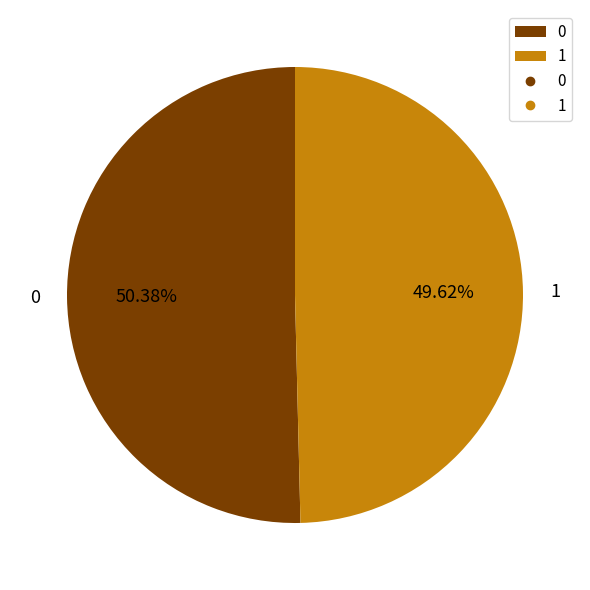

Rank the categories by value from highest to lowest.

0, 1